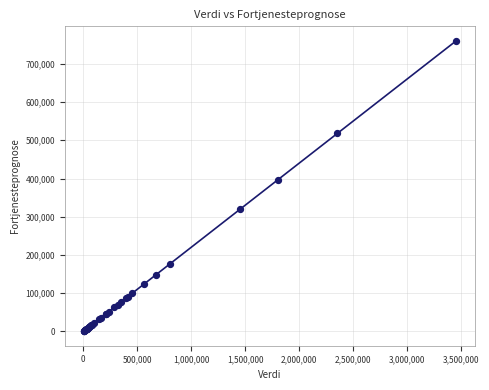

What Y value in the scatter plot is closest to 380380?

396000